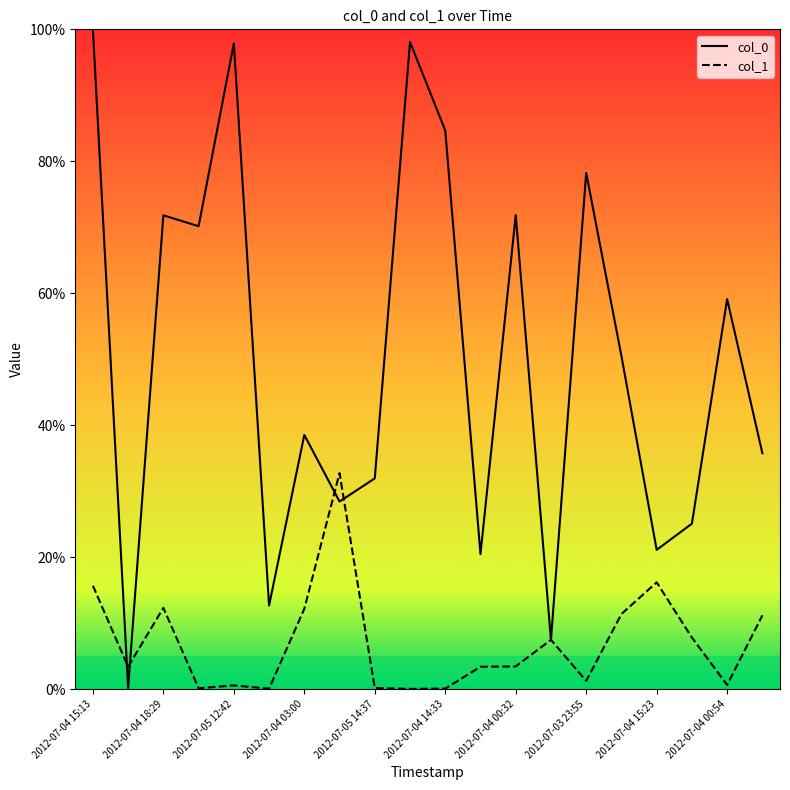

What is the greatest value displayed?

100.0